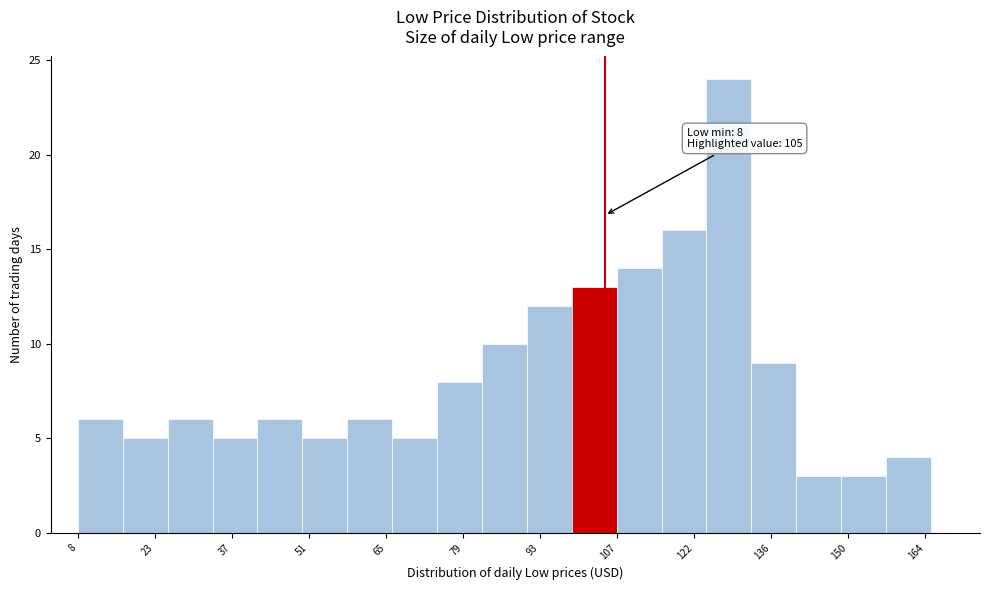

Which range on the x-axis has the tallest bar?

124 to 132